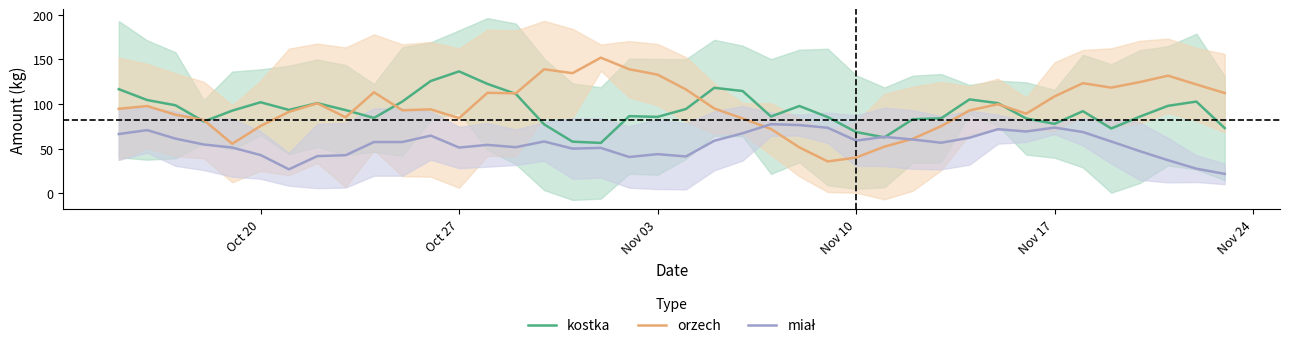

Which series ends up on top after the final intersection of orzech and miał?

orzech